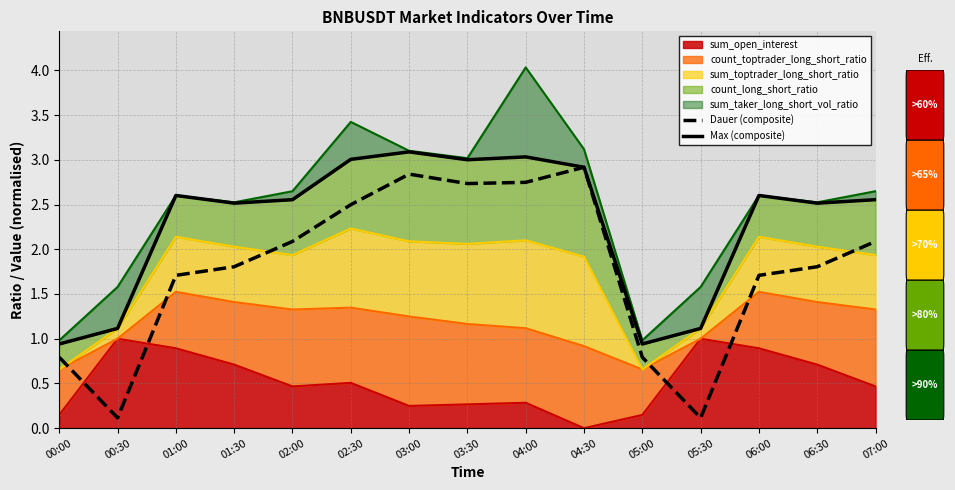

What is the difference between the maximum and minimum values in the Max (composite) series?

2.1